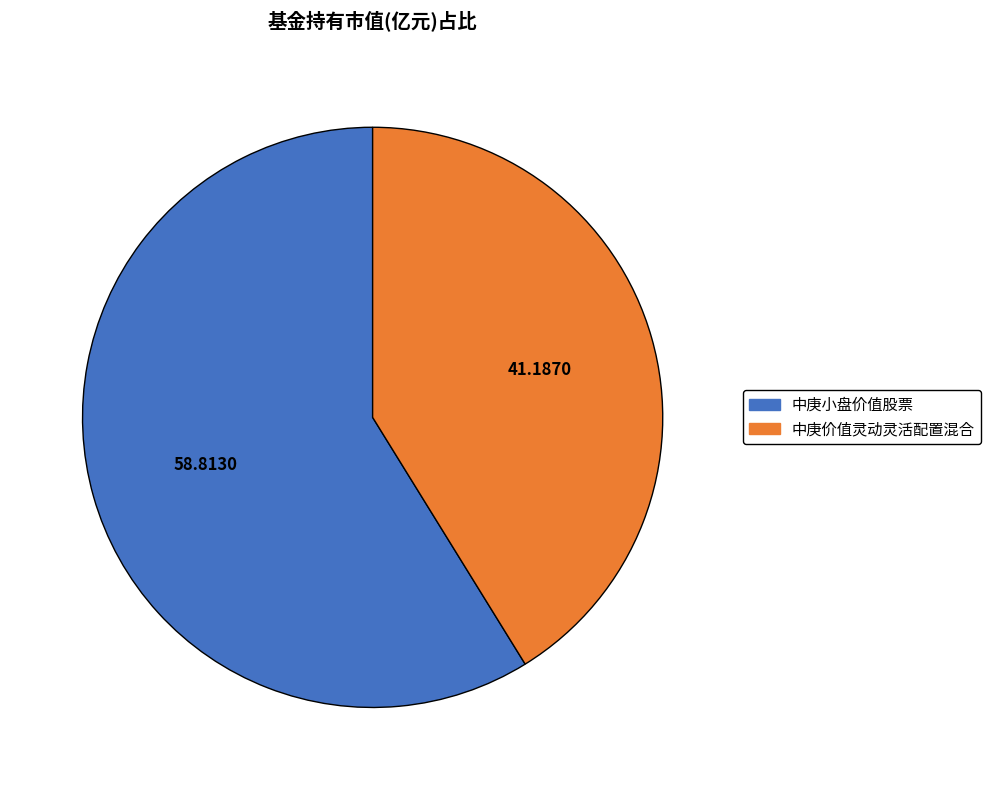

Is 中庚价值灵动灵活配置混合 the majority of the pie?

No